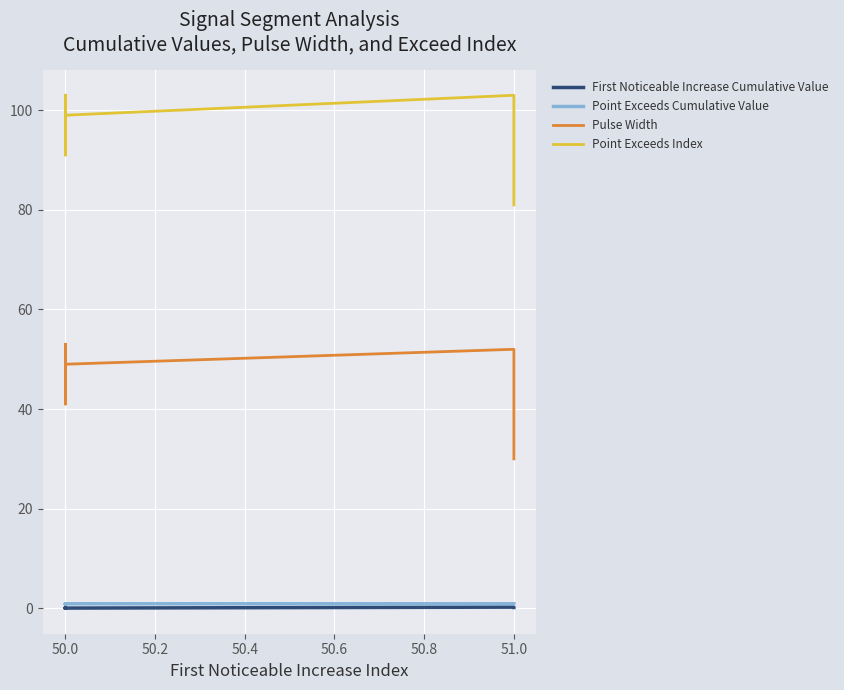

What is the total value across all series at 50.0?

156.9